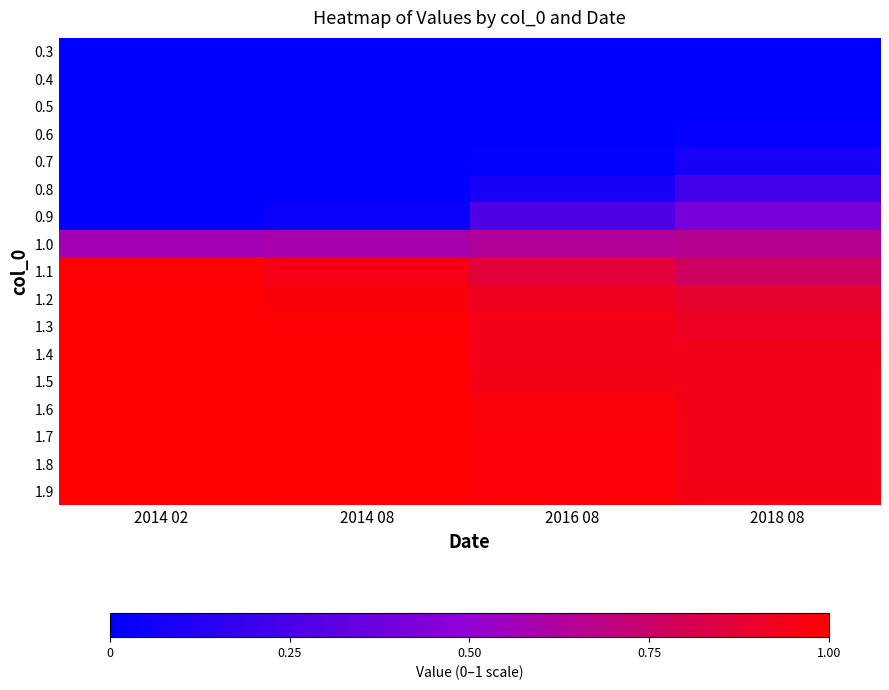

Reading right to left, extract all data points from this chart.

0.3: 2018 08=0.0	2016 08=0.0	2014 08=0.0	2014 02=0.0
0.4: 2018 08=0.0	2016 08=0.0	2014 08=0.0	2014 02=0.0
0.5: 2018 08=0.0	2016 08=0.0	2014 08=0.0	2014 02=0.0
0.6: 2018 08=0.0	2016 08=0.0	2014 08=0.0	2014 02=0.0
0.7: 2018 08=0.1	2016 08=0.0	2014 08=0.0	2014 02=0.0
0.8: 2018 08=0.2	2016 08=0.1	2014 08=0.0	2014 02=0.0
0.9: 2018 08=0.4	2016 08=0.3	2014 08=0.0	2014 02=0.0
1.0: 2018 08=0.7	2016 08=0.6	2014 08=0.6	2014 02=0.6
1.1: 2018 08=0.8	2016 08=0.9	2014 08=0.9	2014 02=1.0
1.2: 2018 08=0.9	2016 08=0.9	2014 08=1.0	2014 02=1.0
1.3: 2018 08=0.9	2016 08=0.9	2014 08=1.0	2014 02=1.0
1.4: 2018 08=0.9	2016 08=0.9	2014 08=1.0	2014 02=1.0
1.5: 2018 08=0.9	2016 08=1.0	2014 08=1.0	2014 02=1.0
1.6: 2018 08=0.9	2016 08=1.0	2014 08=1.0	2014 02=1.0
1.7: 2018 08=0.9	2016 08=1.0	2014 08=1.0	2014 02=1.0
1.8: 2018 08=0.9	2016 08=1.0	2014 08=1.0	2014 02=1.0
1.9: 2018 08=0.9	2016 08=1.0	2014 08=1.0	2014 02=1.0